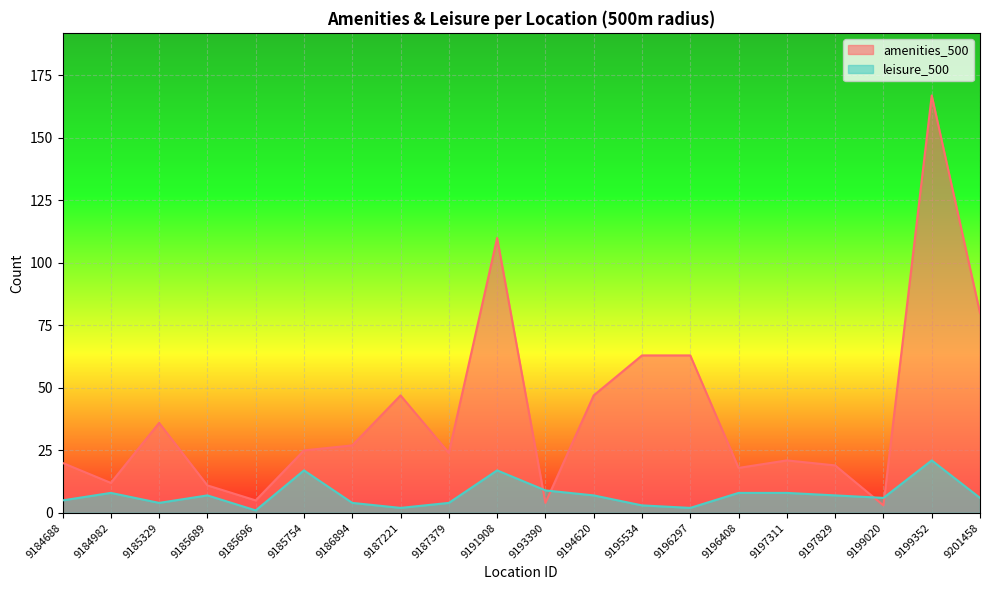

What is the smallest value displayed?

1